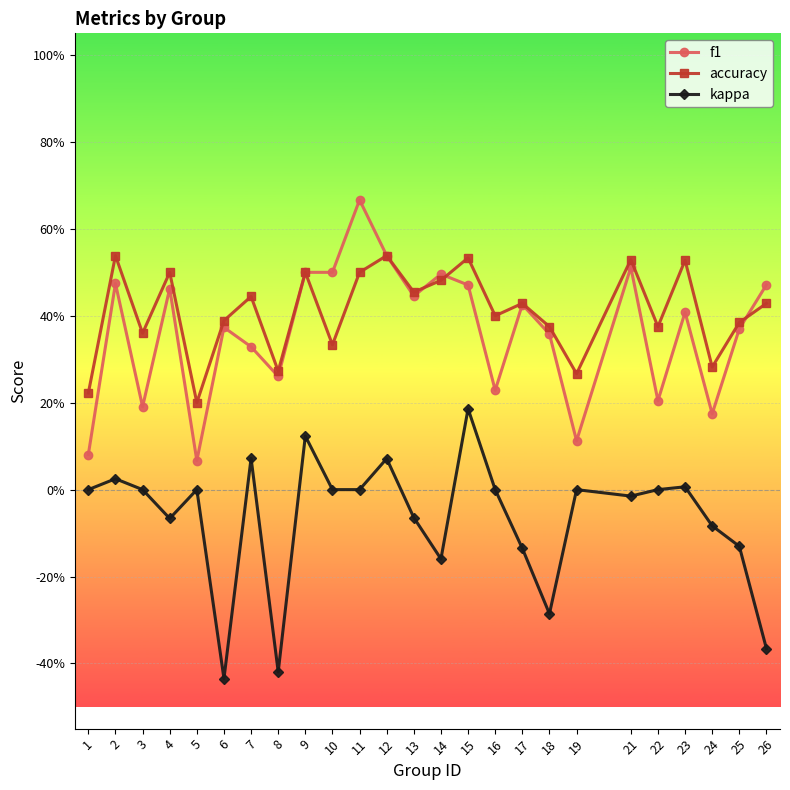

At 21, list the series in order from largest to smallest.

accuracy, f1, kappa